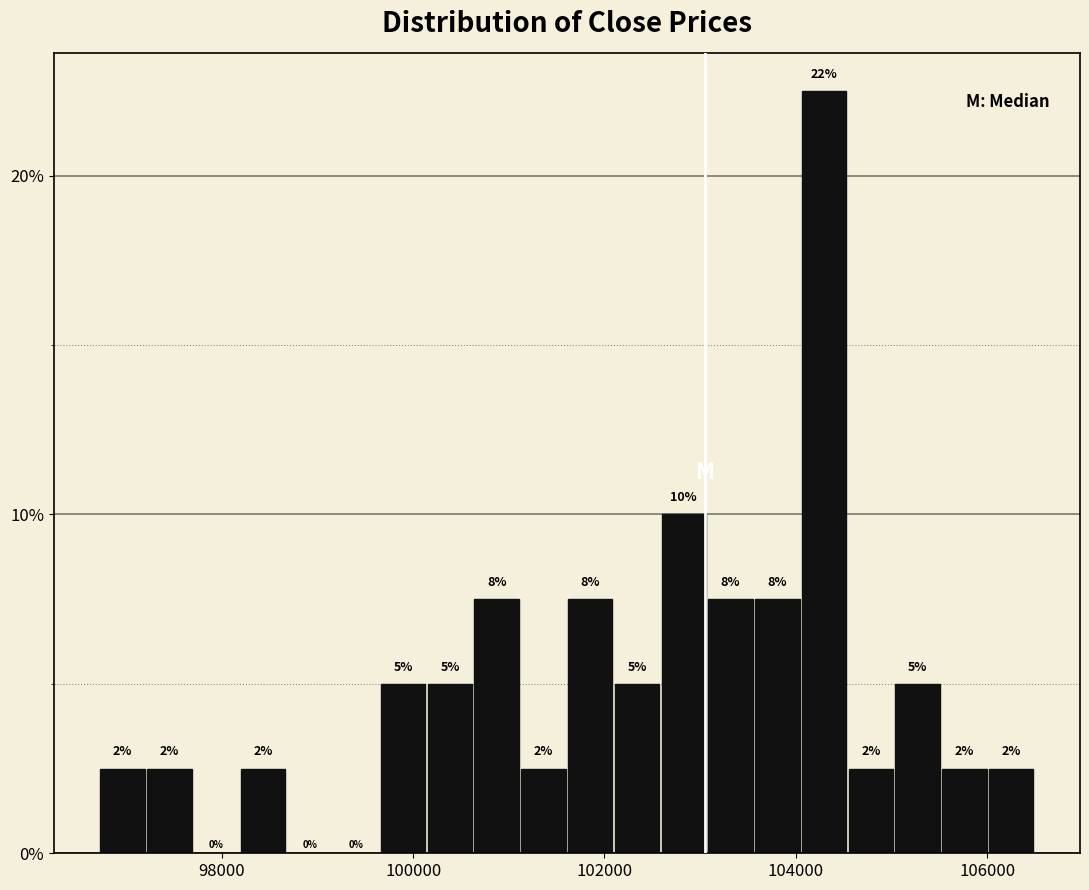

Read against the x-axis, roughly where is the centre of the tallest bar?

104200